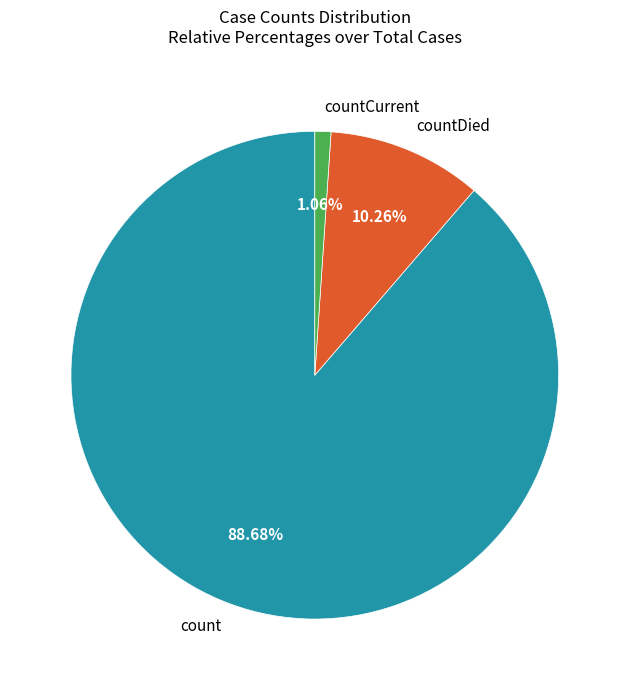

What is the smallest slice in the pie chart?

countCurrent